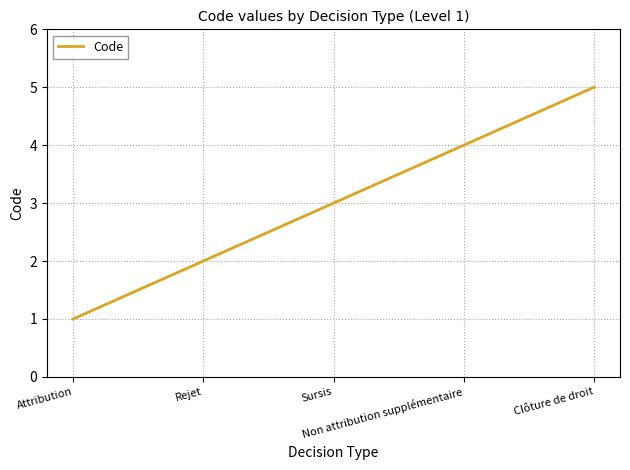

Is it true that the value at Clôture de droit is 5?

True